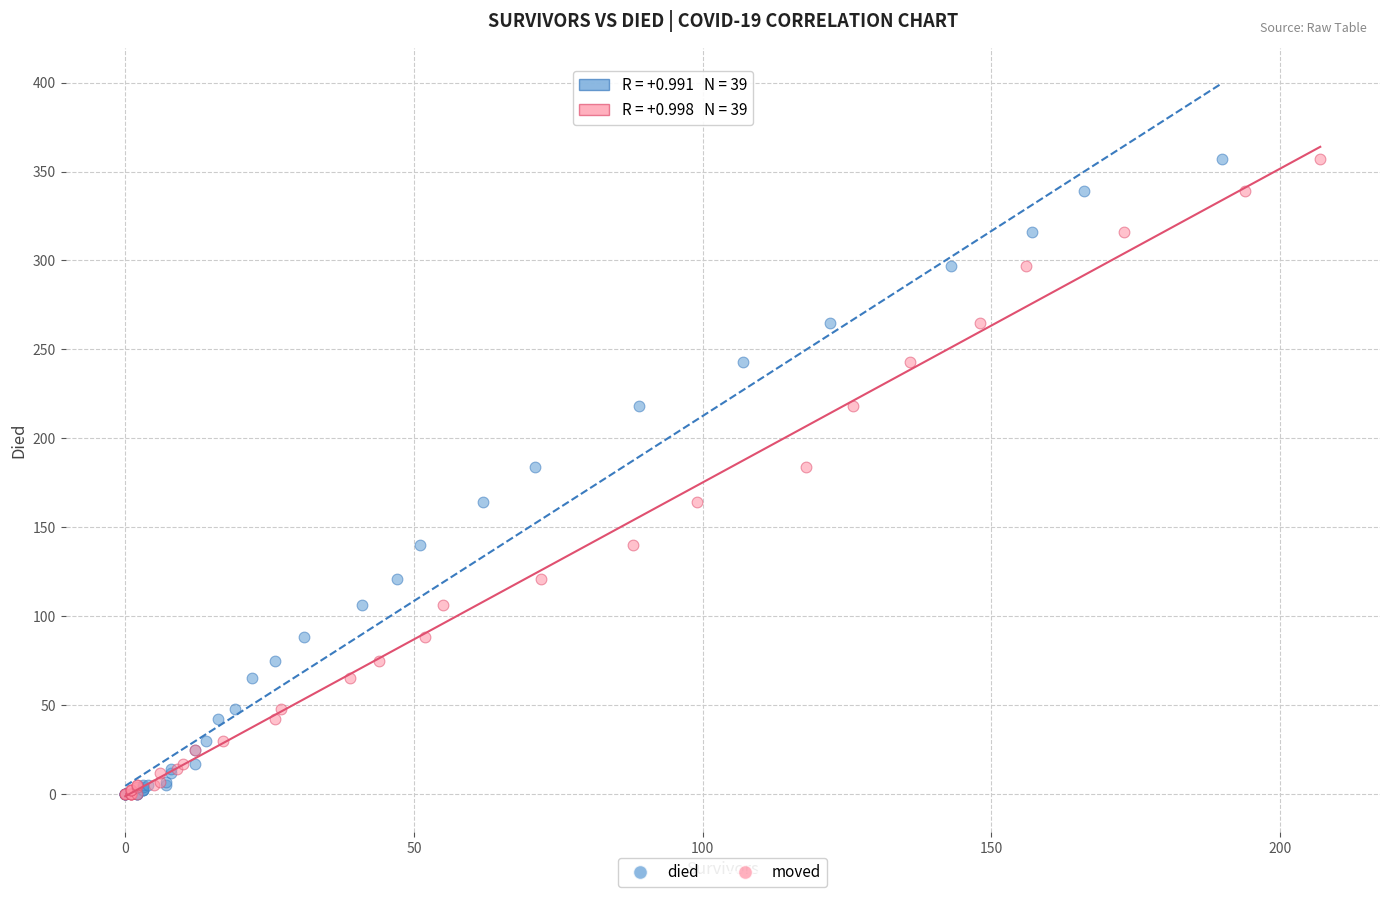

What are all the series names shown in the legend?

died, moved